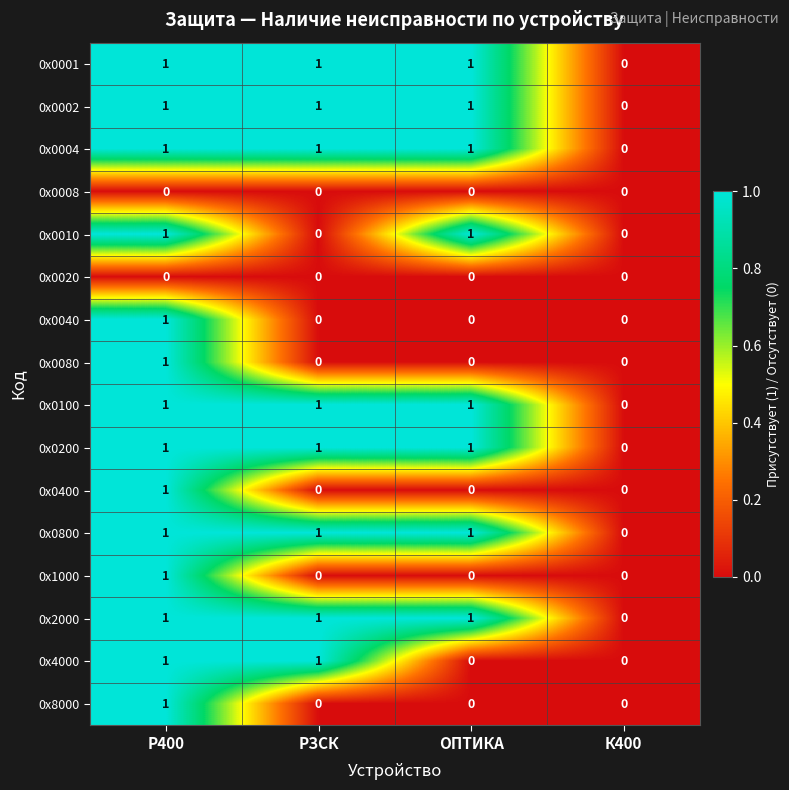

At which label is 0x0800 closest to 0?

К400